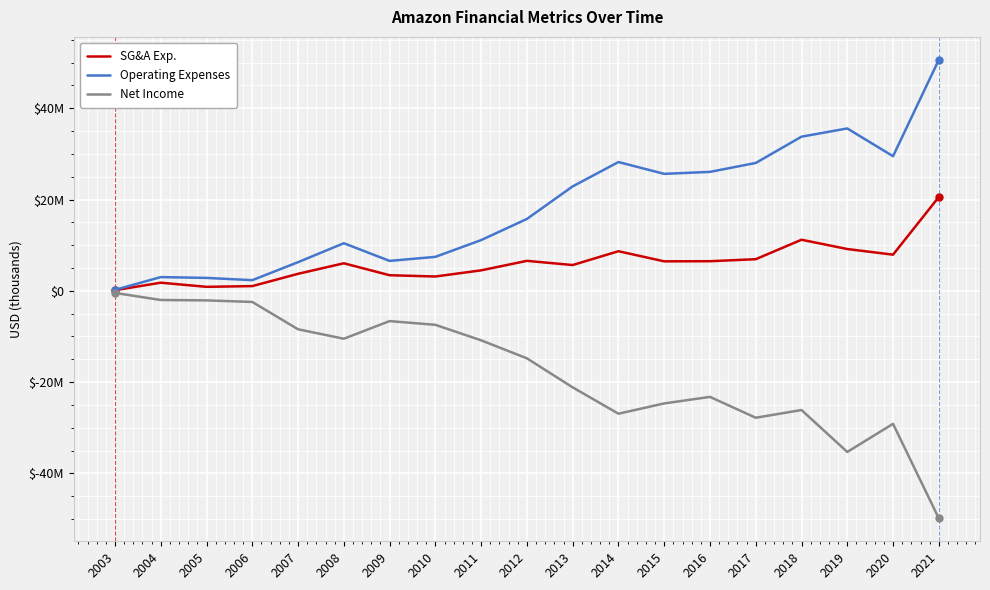

What are all the series names shown in the legend?

SG&A Exp., Operating Expenses, Net Income